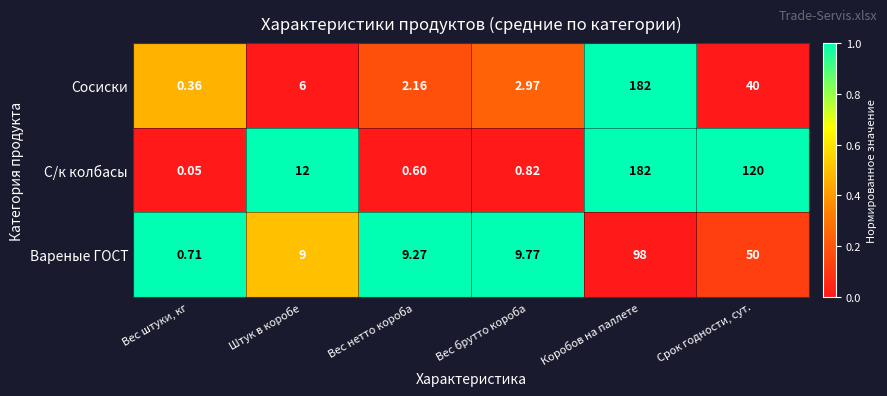

Which label corresponds to the largest value in the chart?

Коробов на паллете